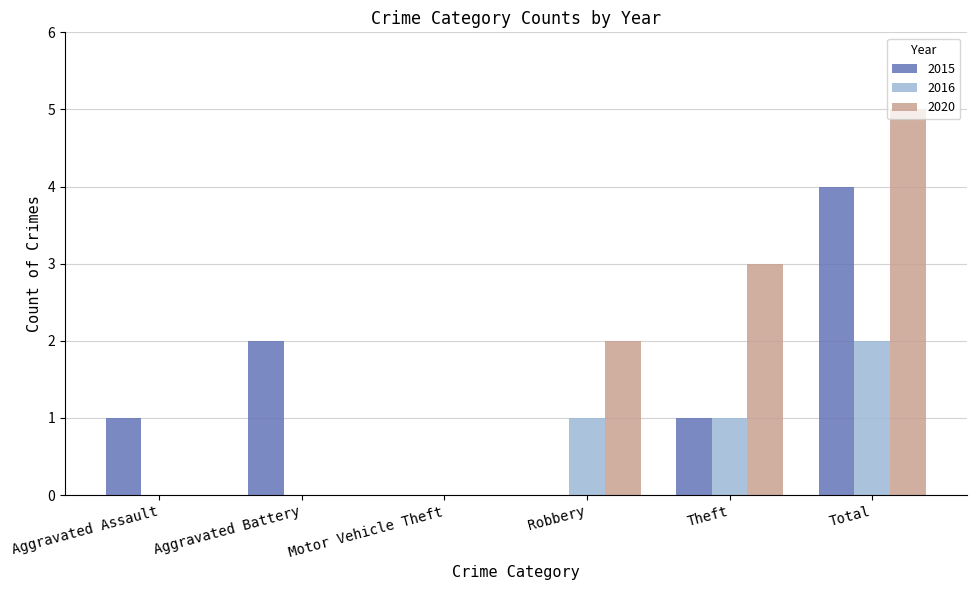

Are the bars grouped side by side (vs. stacked)?

Yes